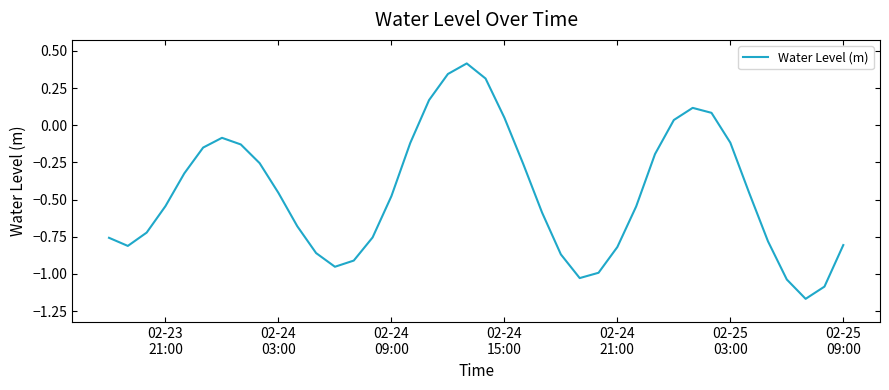

What is the maximum value shown in the chart?

0.4